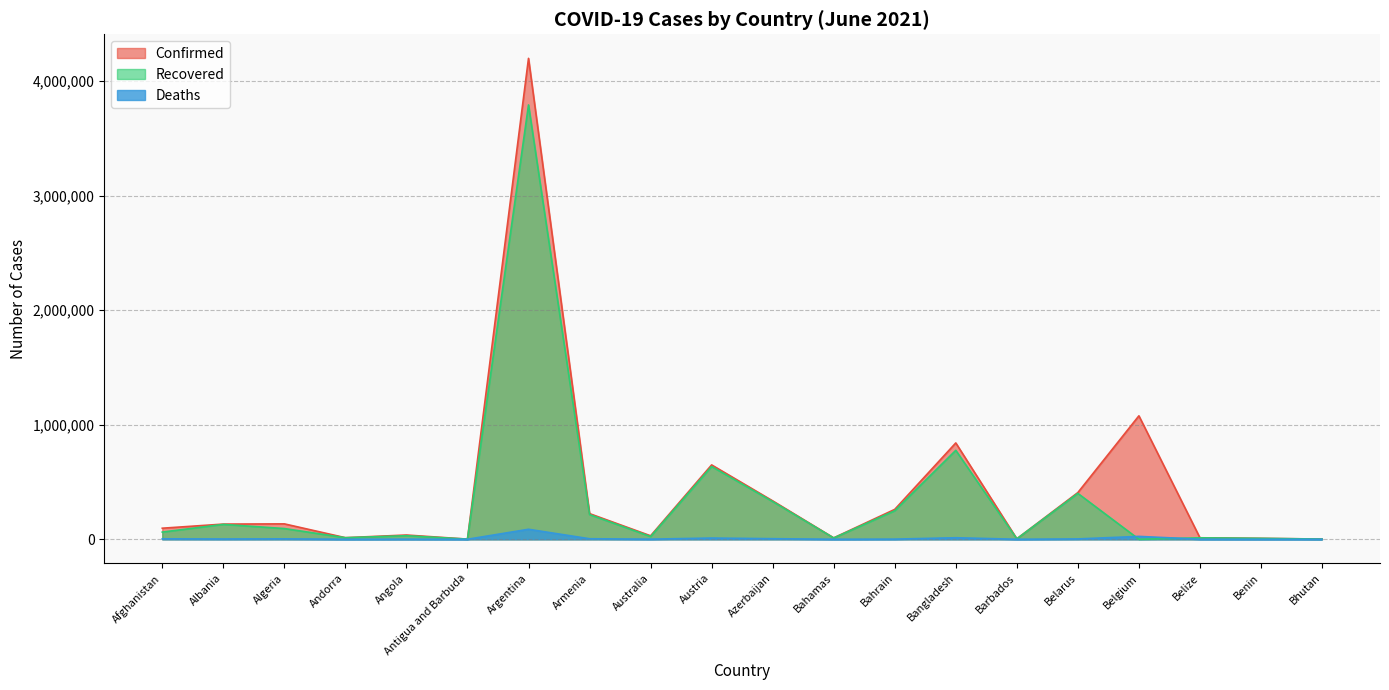

True or false: Recovered has more than 2 interior local peaks.

True